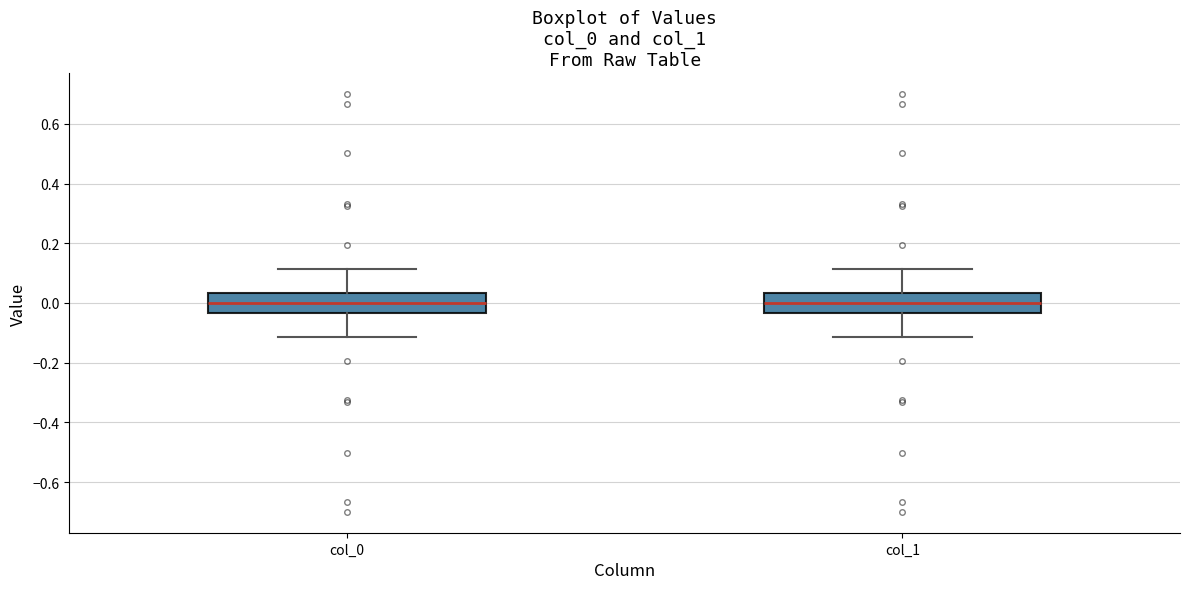

Reading left to right, read every box against the y-axis: the position of its median line, the range the box covers, and the ends of its whiskers. The values are not printed on the chart, so give them approximately, as read against the axis.

col_0: median 0.00, box -0.04 to 0.04, whiskers -0.12 to 0.12
col_1: median 0.00, box -0.04 to 0.04, whiskers -0.12 to 0.12